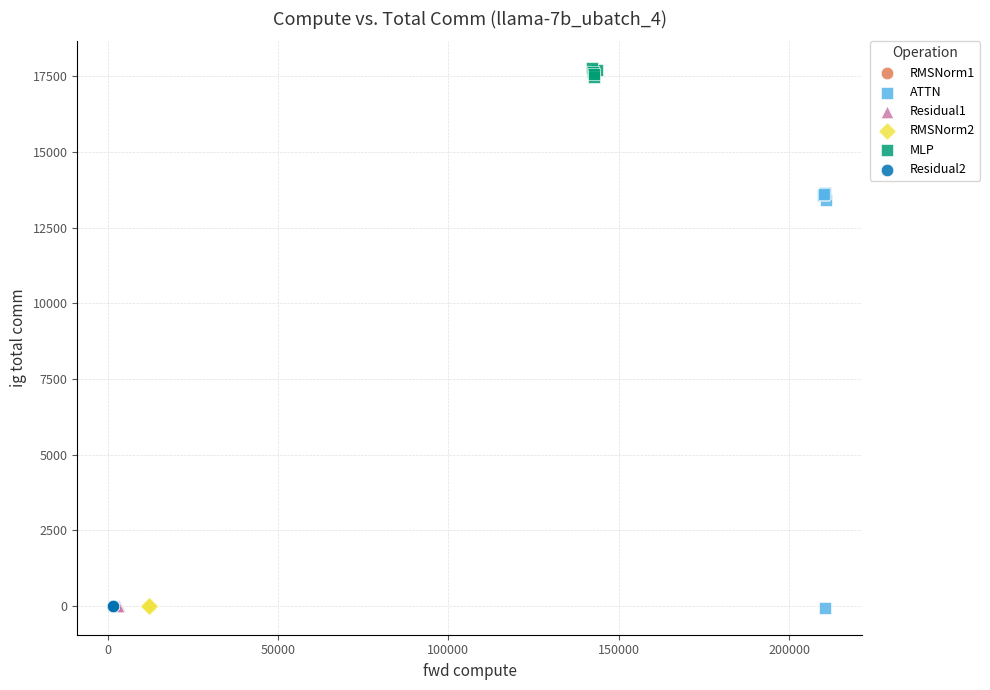

Which series has the widest spread of Y values?

ATTN